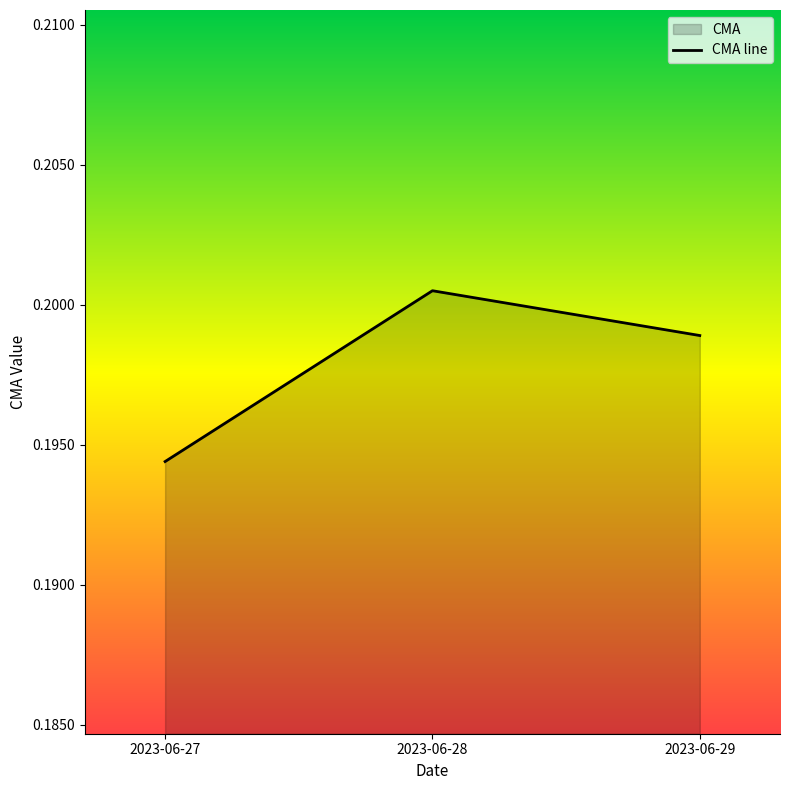

Rank the categories by value from highest to lowest.

2023-06-28, 2023-06-29, 2023-06-27